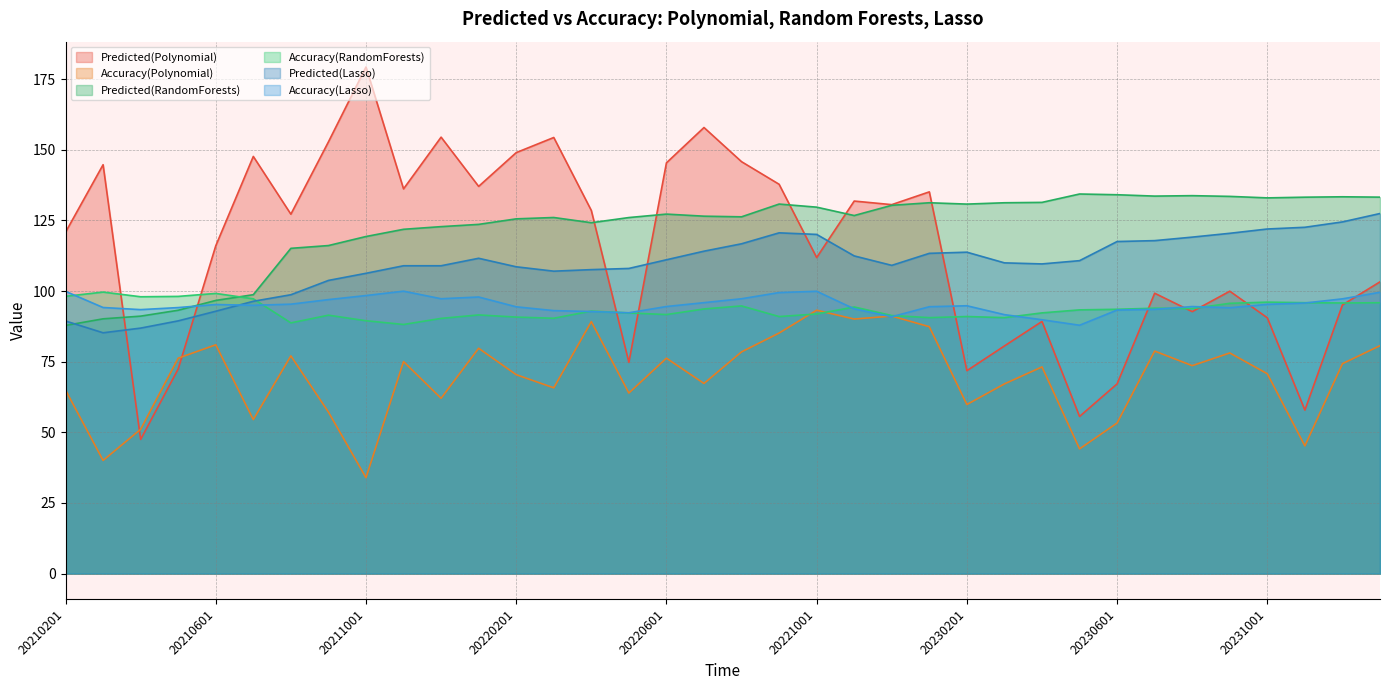

True or false: Predicted(RandomForests) and Accuracy(Polynomial) cross at least once.

False